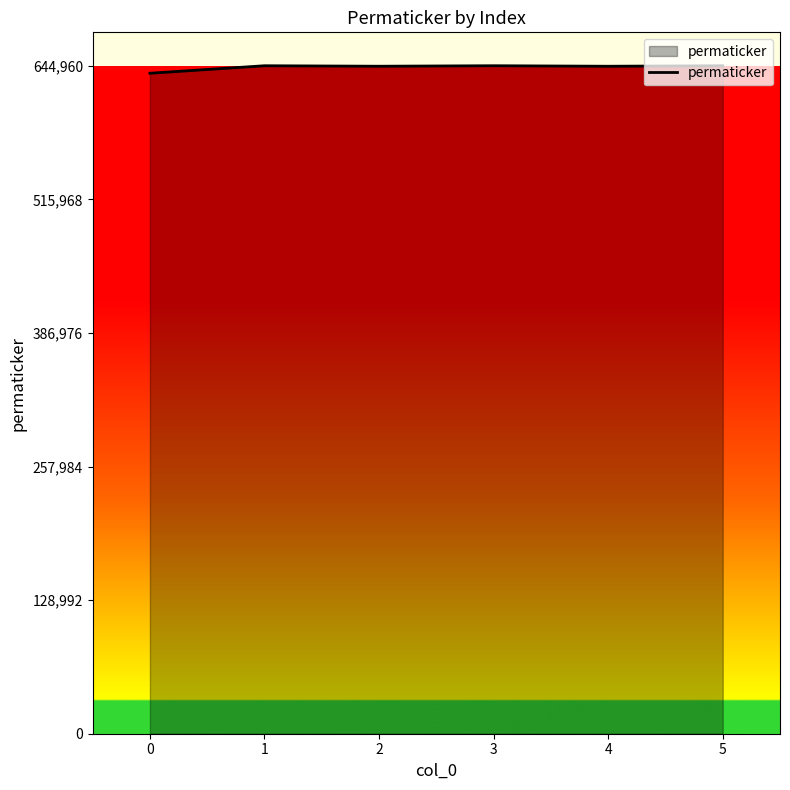

The value at 1 is 644948. True or false?

True